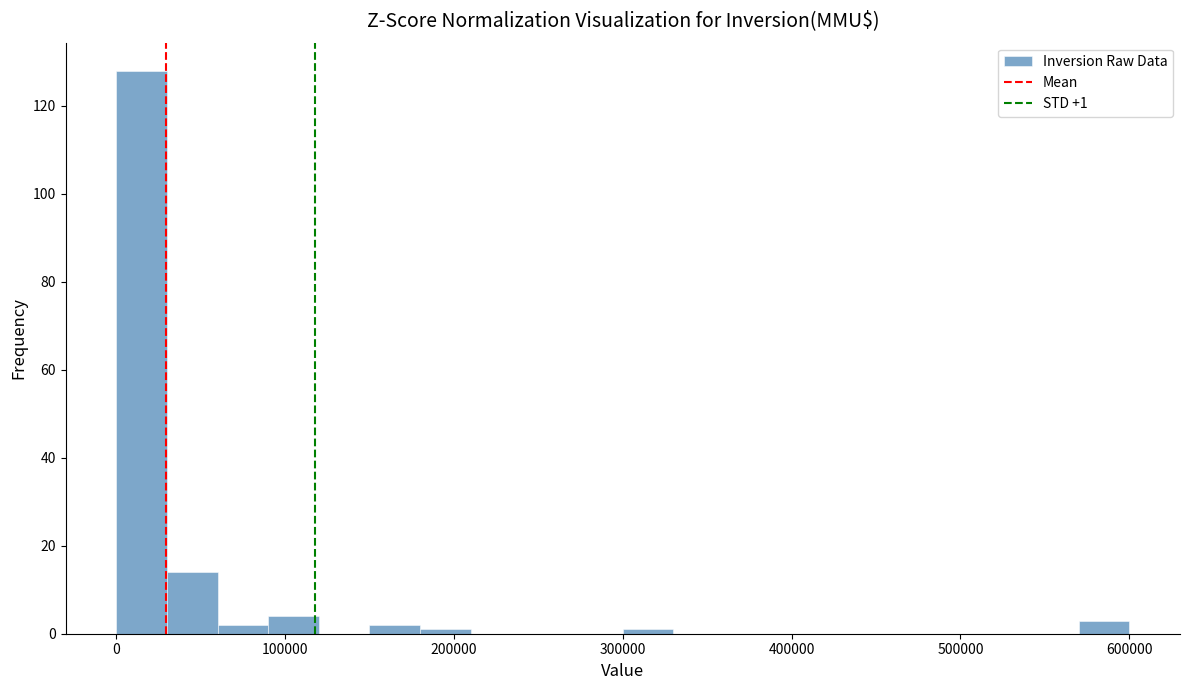

Around what value on the x-axis is the tallest bar? Give the approximate position of its centre, as read against the axis.

20000